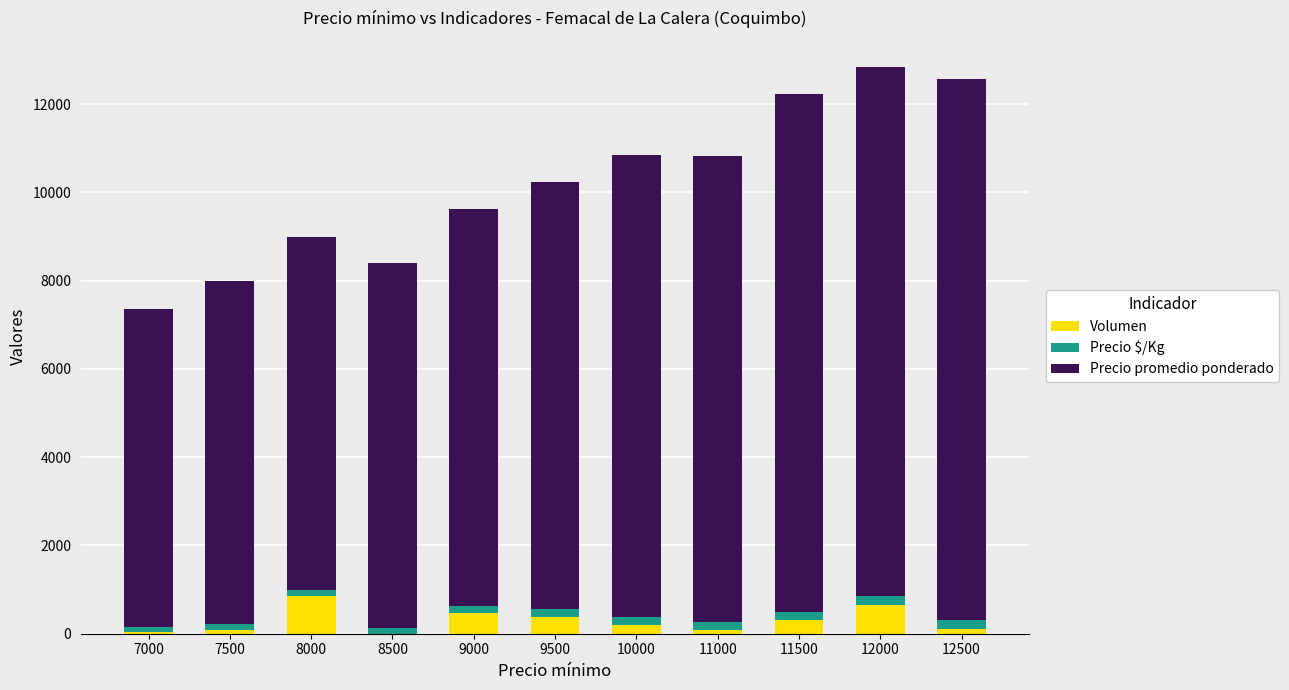

What is the highest value of the Volumen series?

855